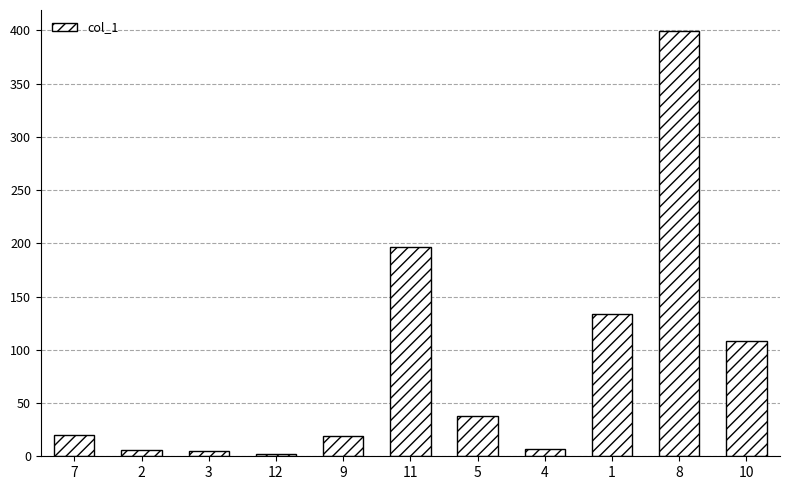

What is the difference between the second highest and second lowest values?

192.4